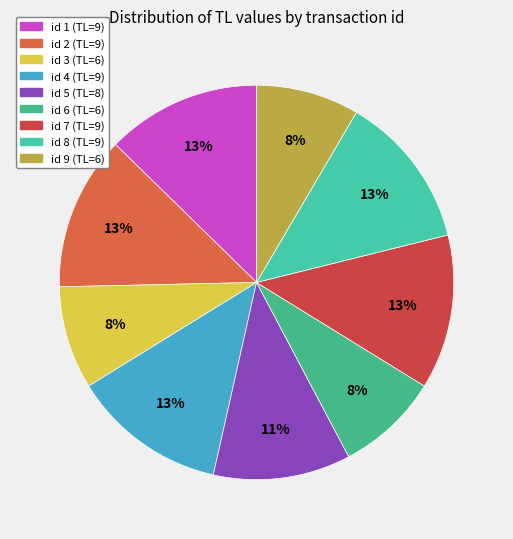

Does id 5 account for over 50% of the chart?

No